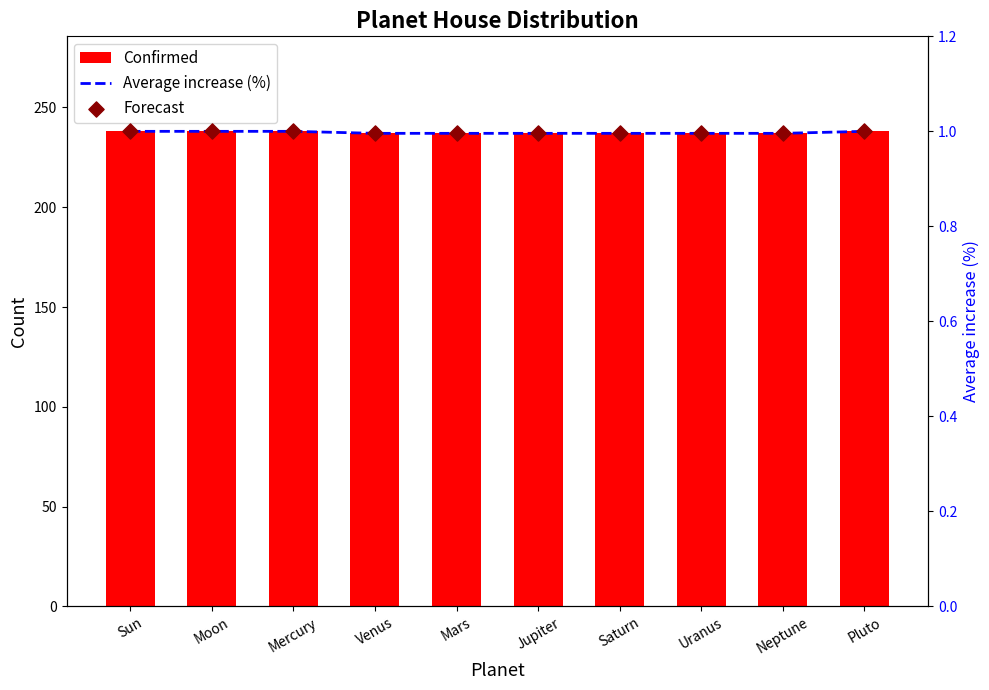

Which series contains the lowest Y value?

Average increase (%)